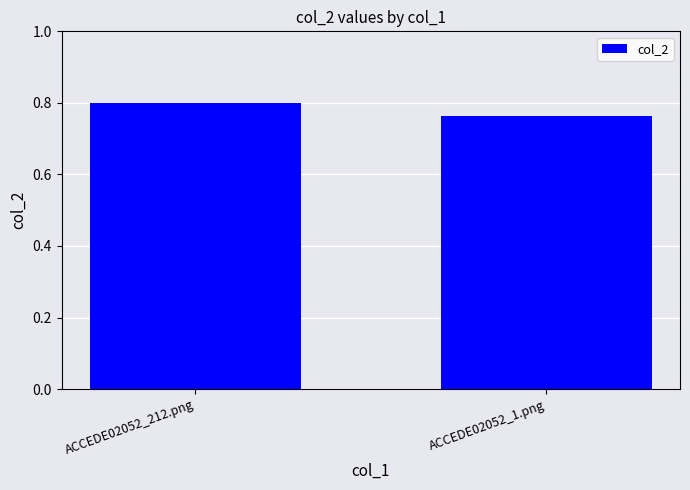

What is the label of the 2nd bar from the left?

ACCEDE02052_1.png